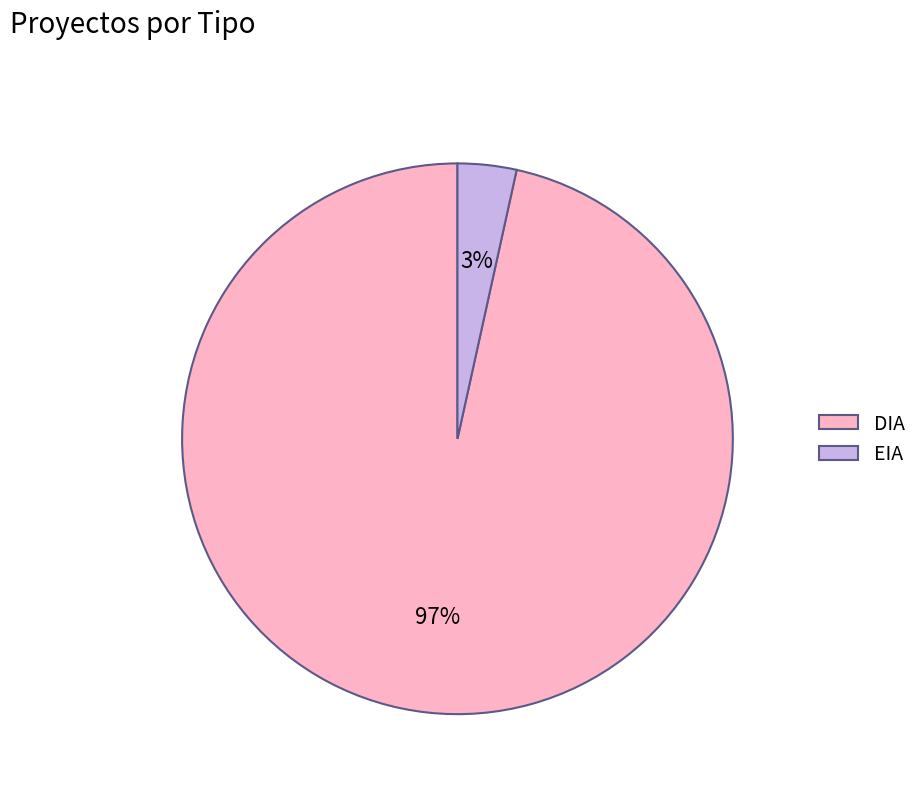

Does DIA account for over 50% of the chart?

Yes